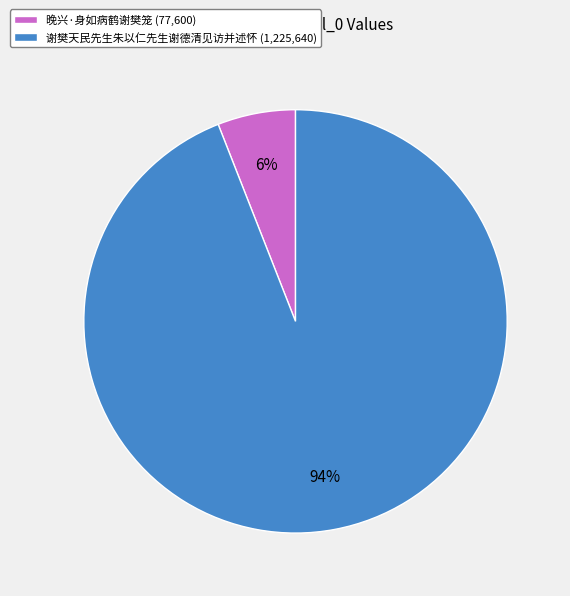

How many segments does this pie chart have?

2